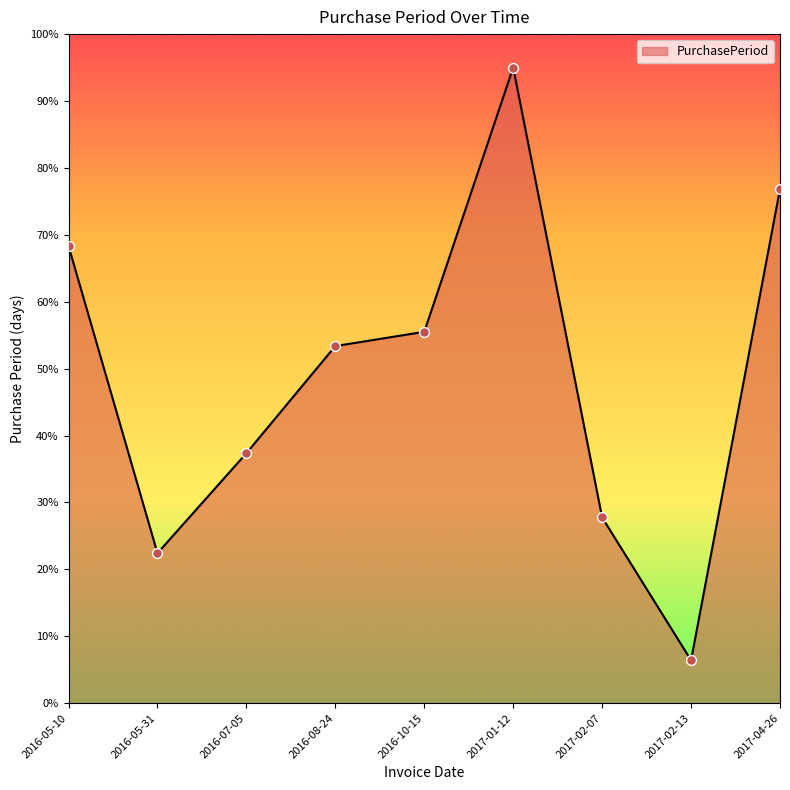

What is the ratio of the value at 2017-02-13 to the value at 2016-10-15?

0.1